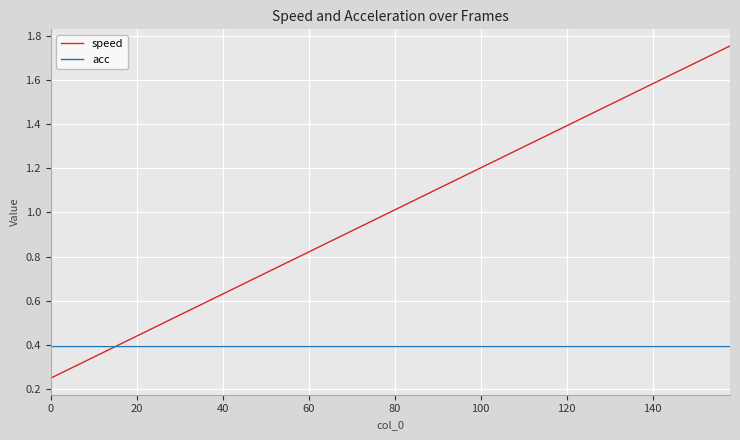

Which series has the largest total across all categories?

speed